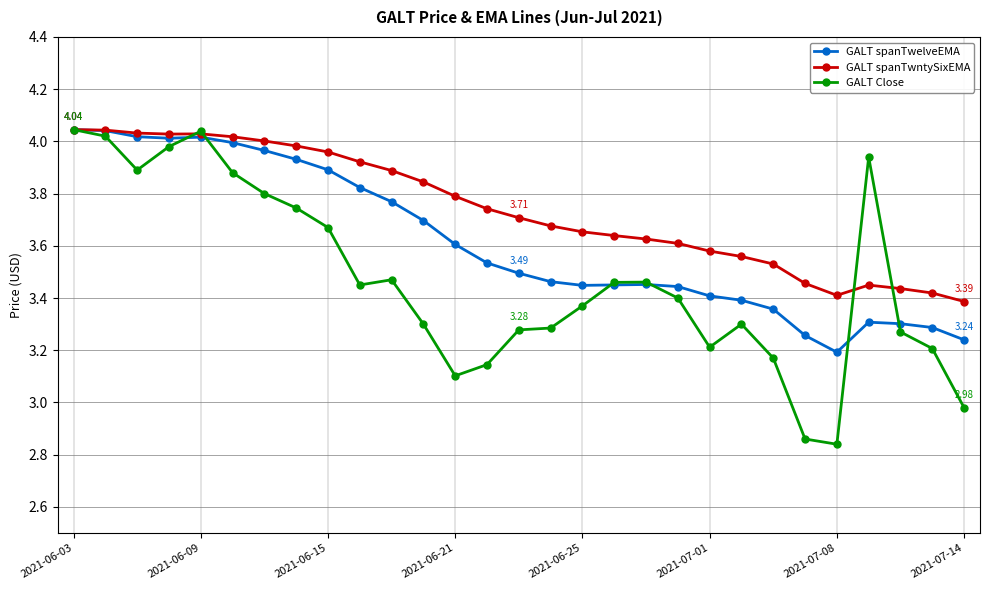

Which series has the widest spread of values?

GALT Close